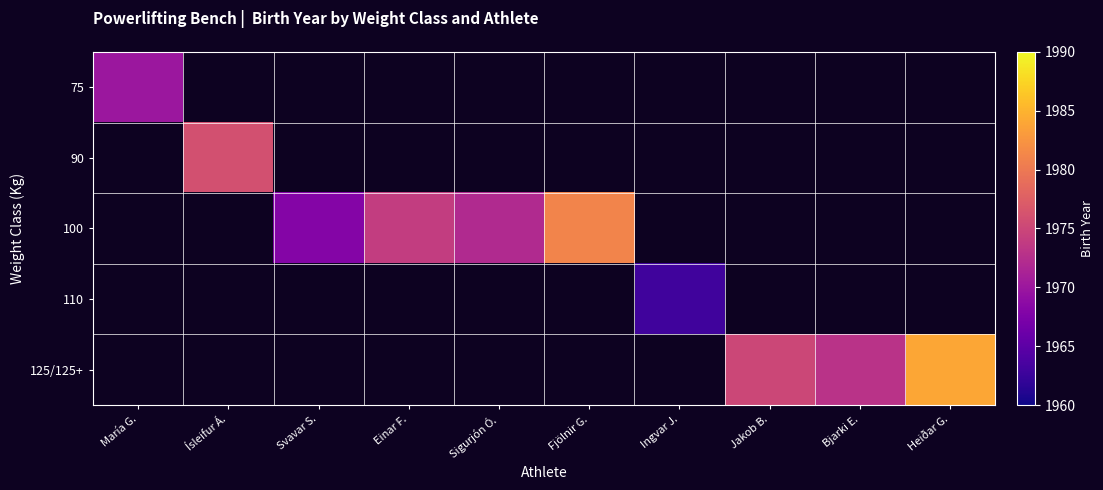

Rank the series by their maximum value, from highest to lowest.

125/125+, 100, 90, 75, 110